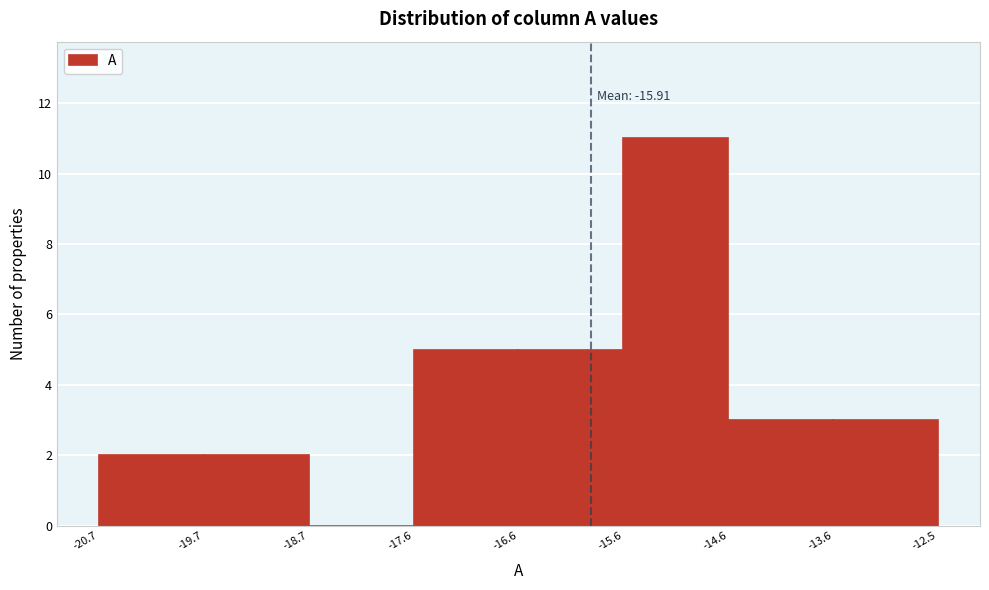

Which range on the x-axis has the tallest bar?

-15.6 to -14.6